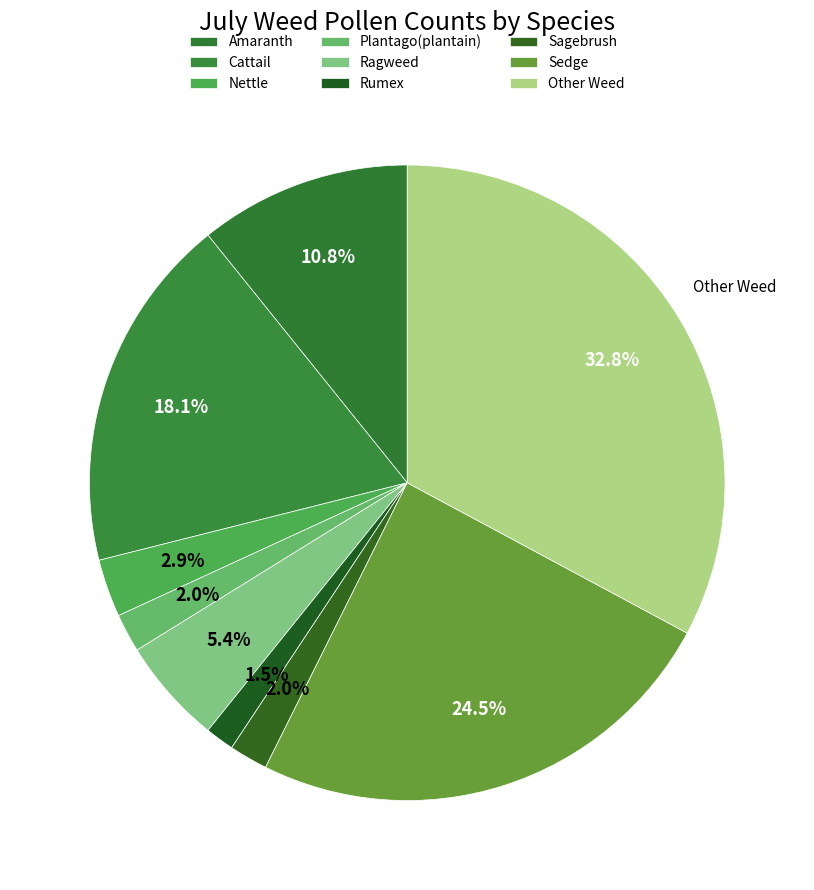

How many segments does this pie chart have?

9